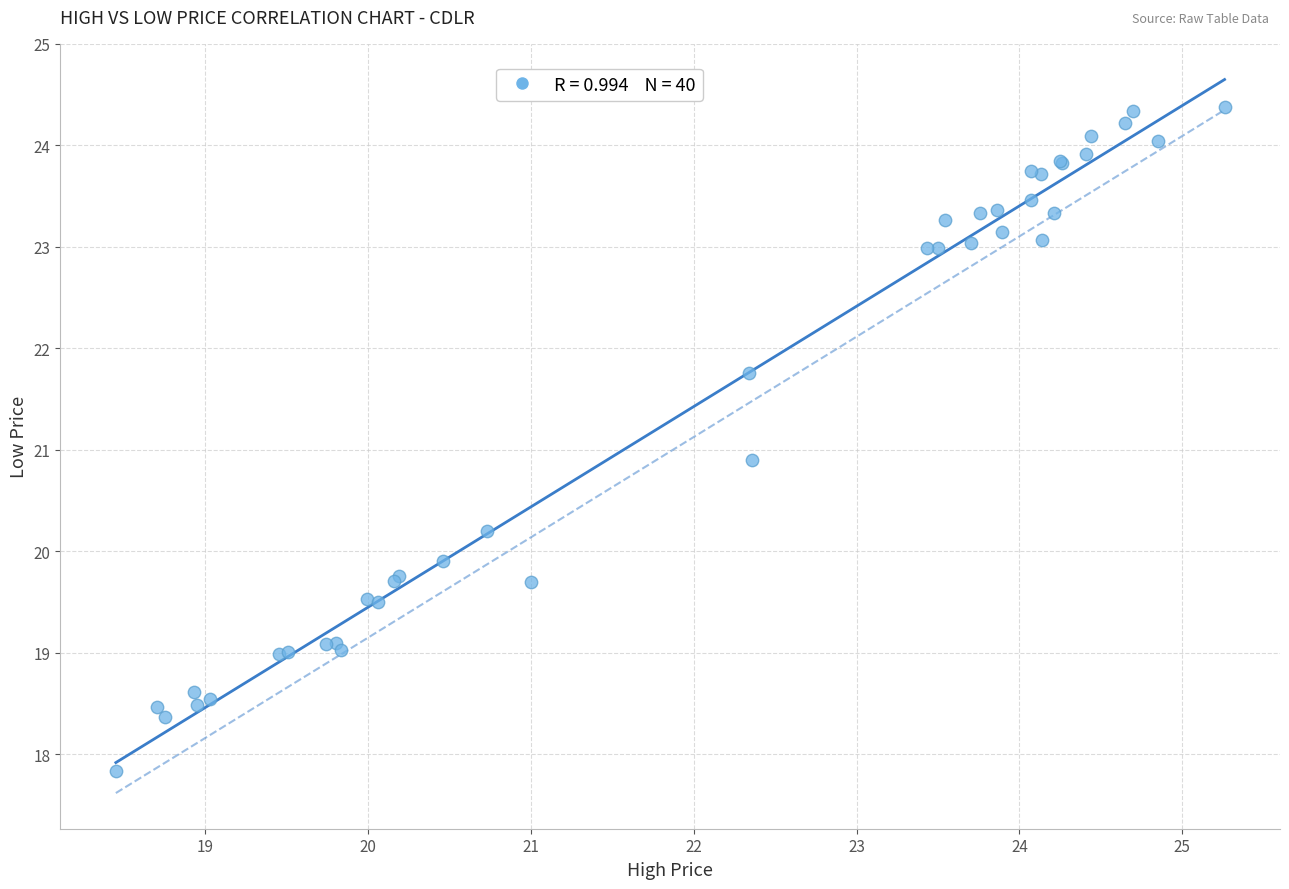

What Y value in the scatter plot is closest to 21?

20.9